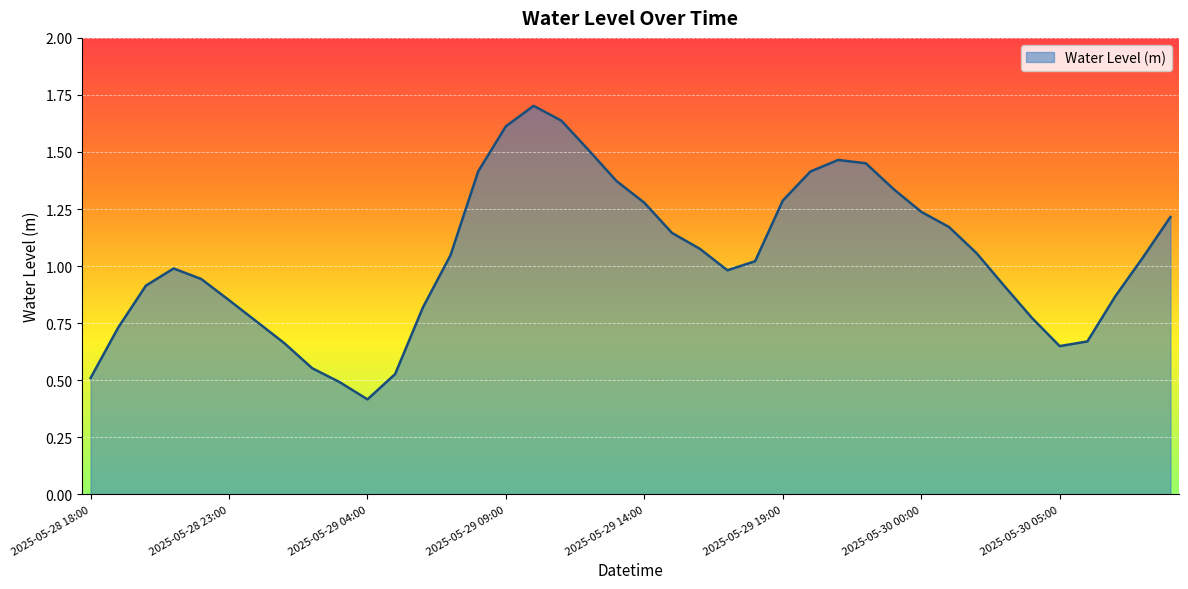

What is the greatest value displayed?

1.7